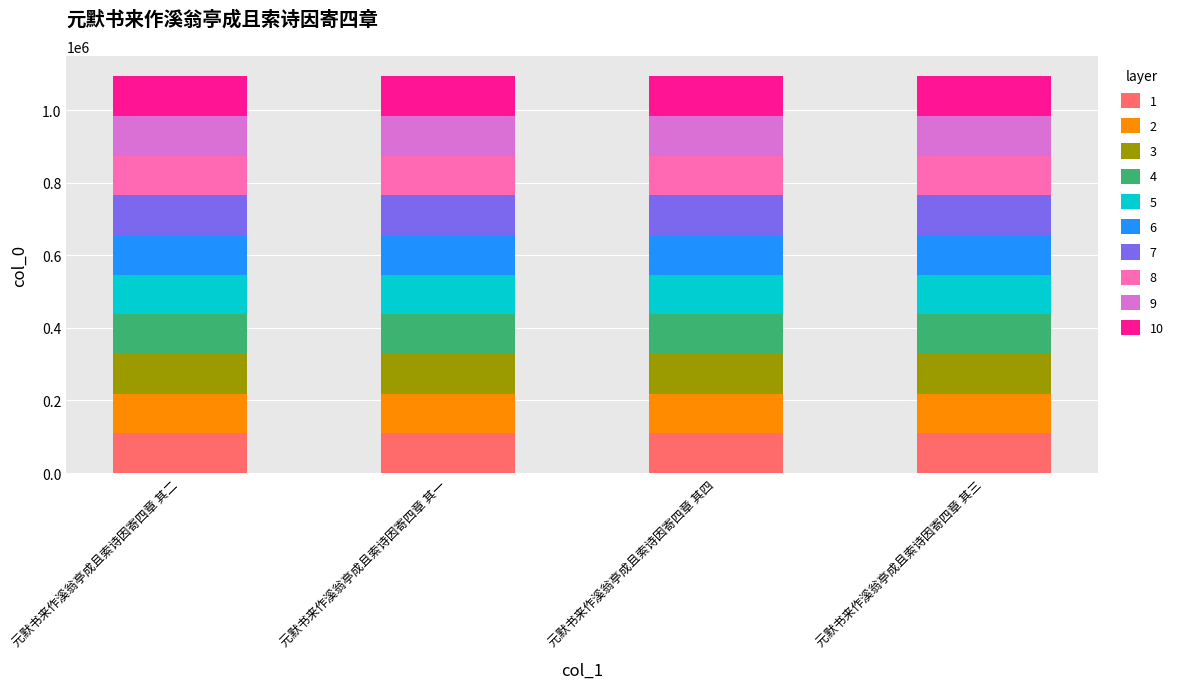

What is the minimum value for 1?

109319.0